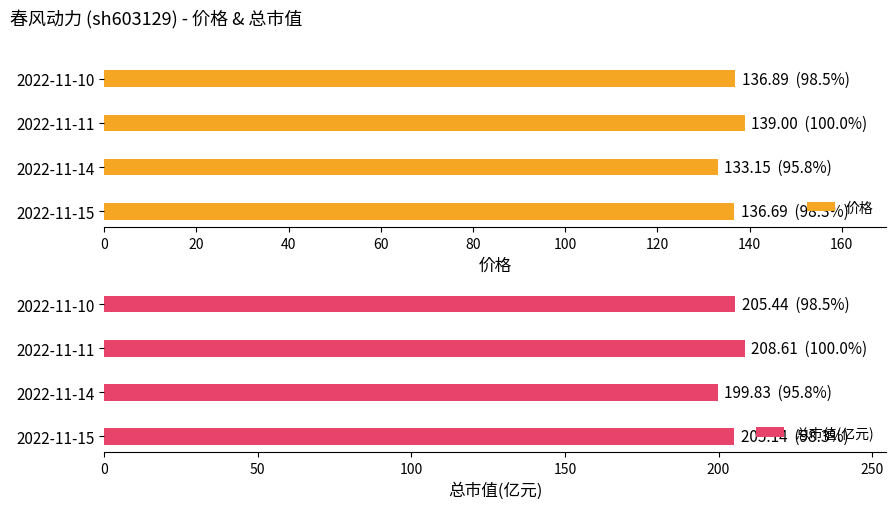

Is it true that 价格 equals 136.7 at 2022-11-15?

True